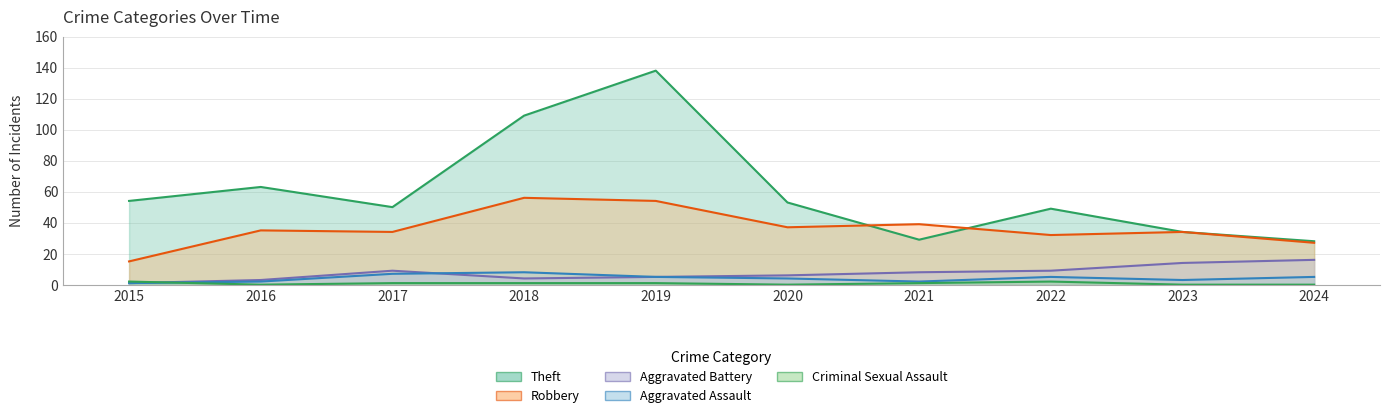

How many values in the Criminal Sexual Assault series exceed 1?

2